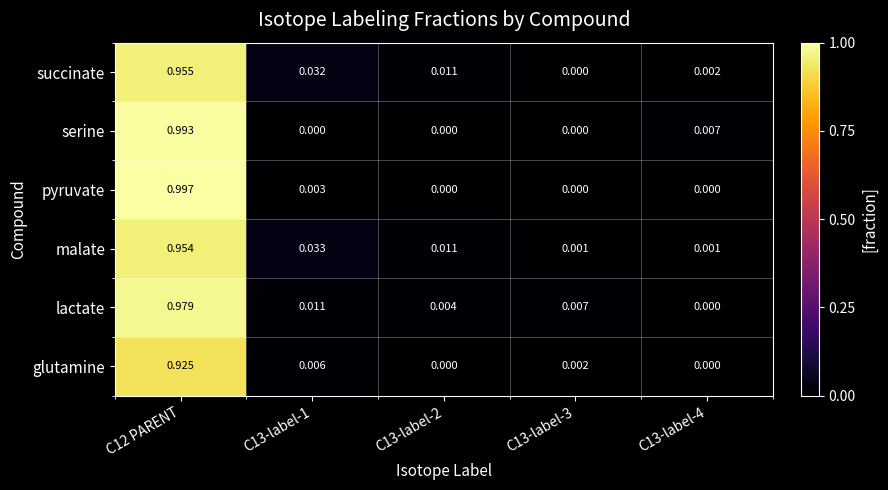

Which series has the largest range (max minus min)?

pyruvate